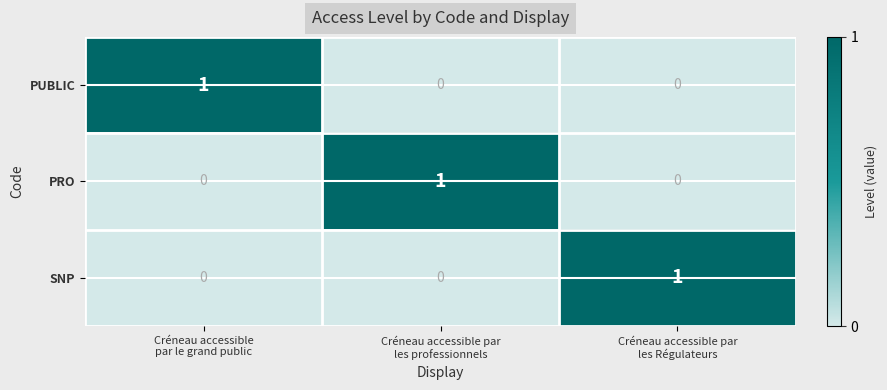

At how many categories does at least one series exceed 0?

3